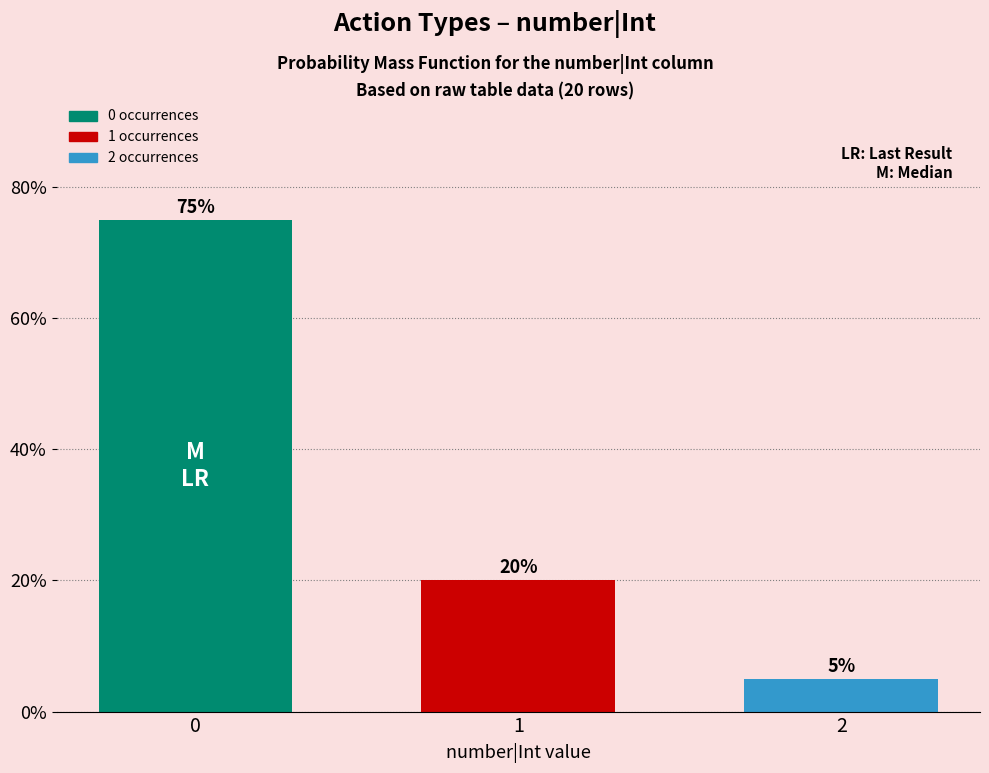

Reading right to left, list all the values displayed in this chart.

5	20	75